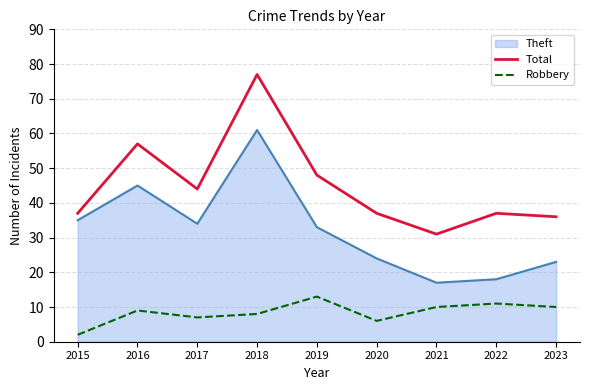

At which label is Total closest to 54?

2016